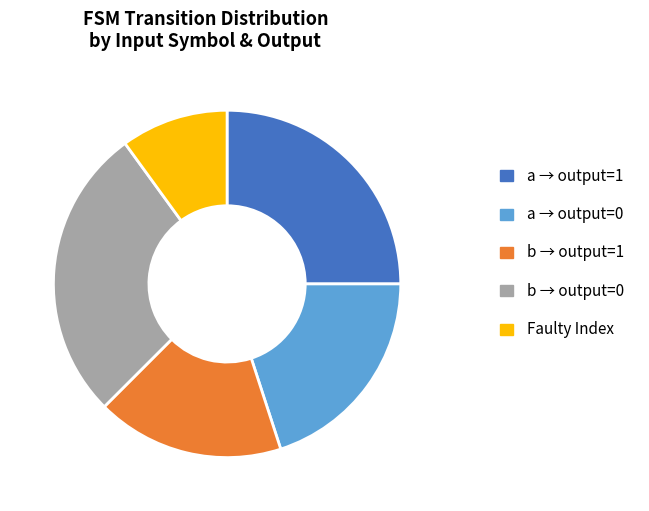

Approximately how many times larger is the value at b → output=0 compared to a → output=1?

1.1